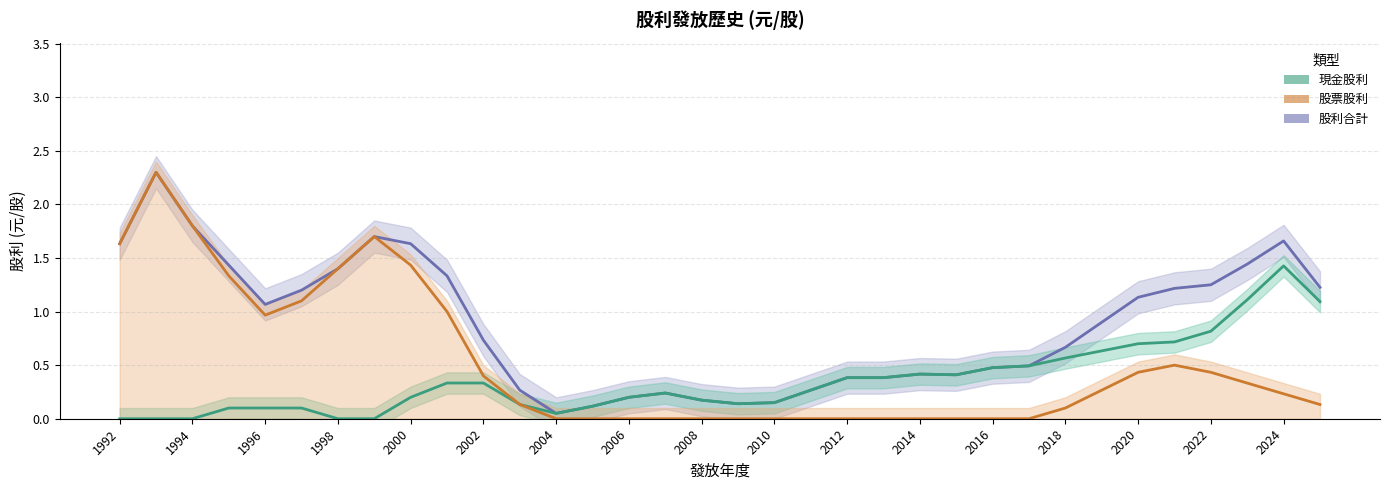

Does the chart have visible grid lines?

Yes